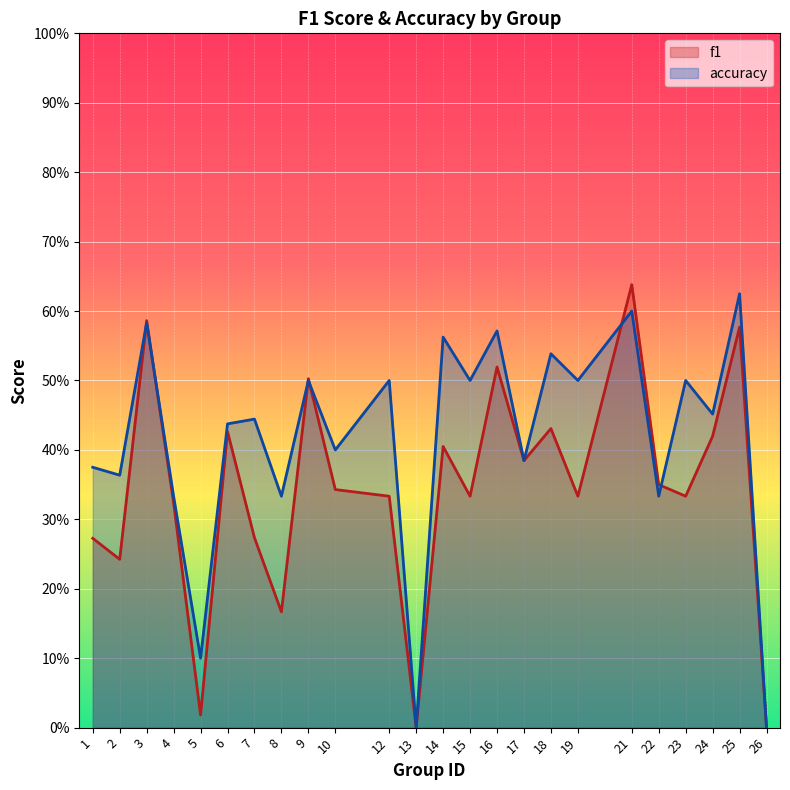

What are all the series names shown in the legend?

f1, accuracy